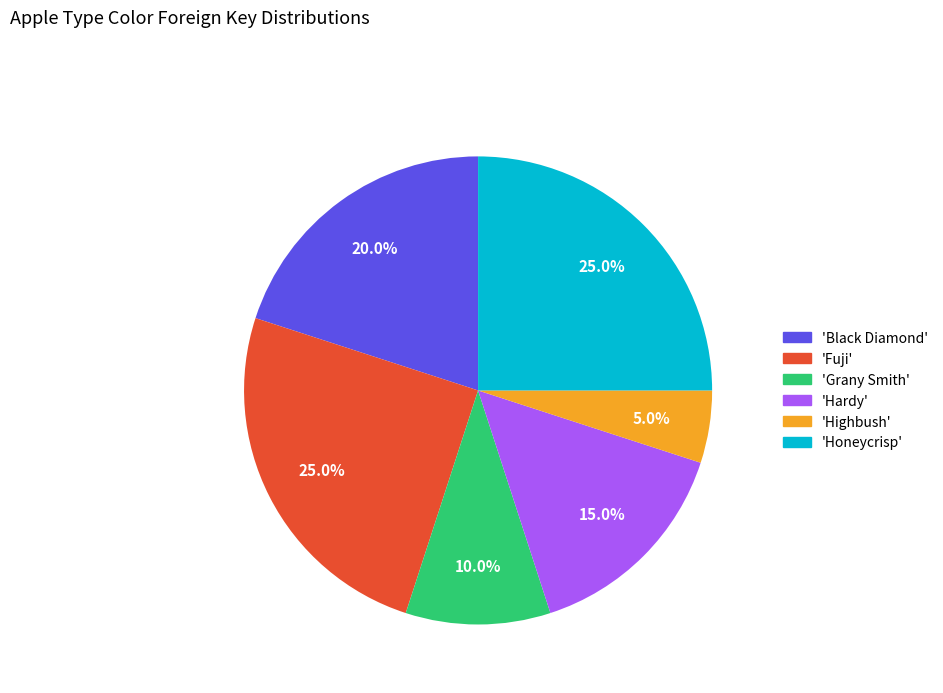

Is there any slice that represents more than half of the pie?

No